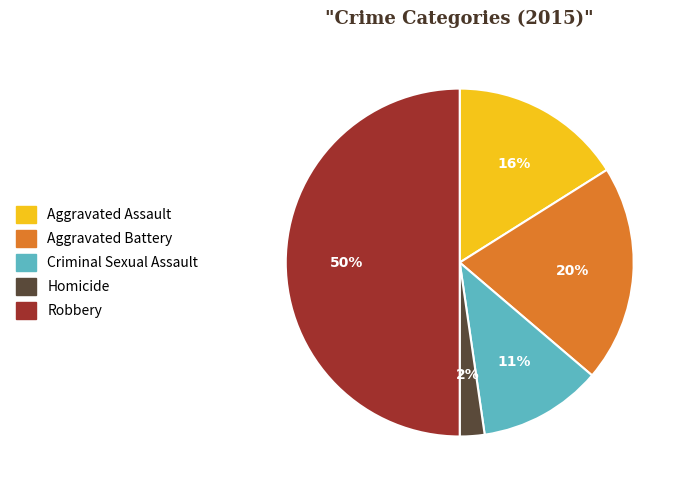

To the nearest percent, what percentage of the pie is Aggravated Assault?

16%